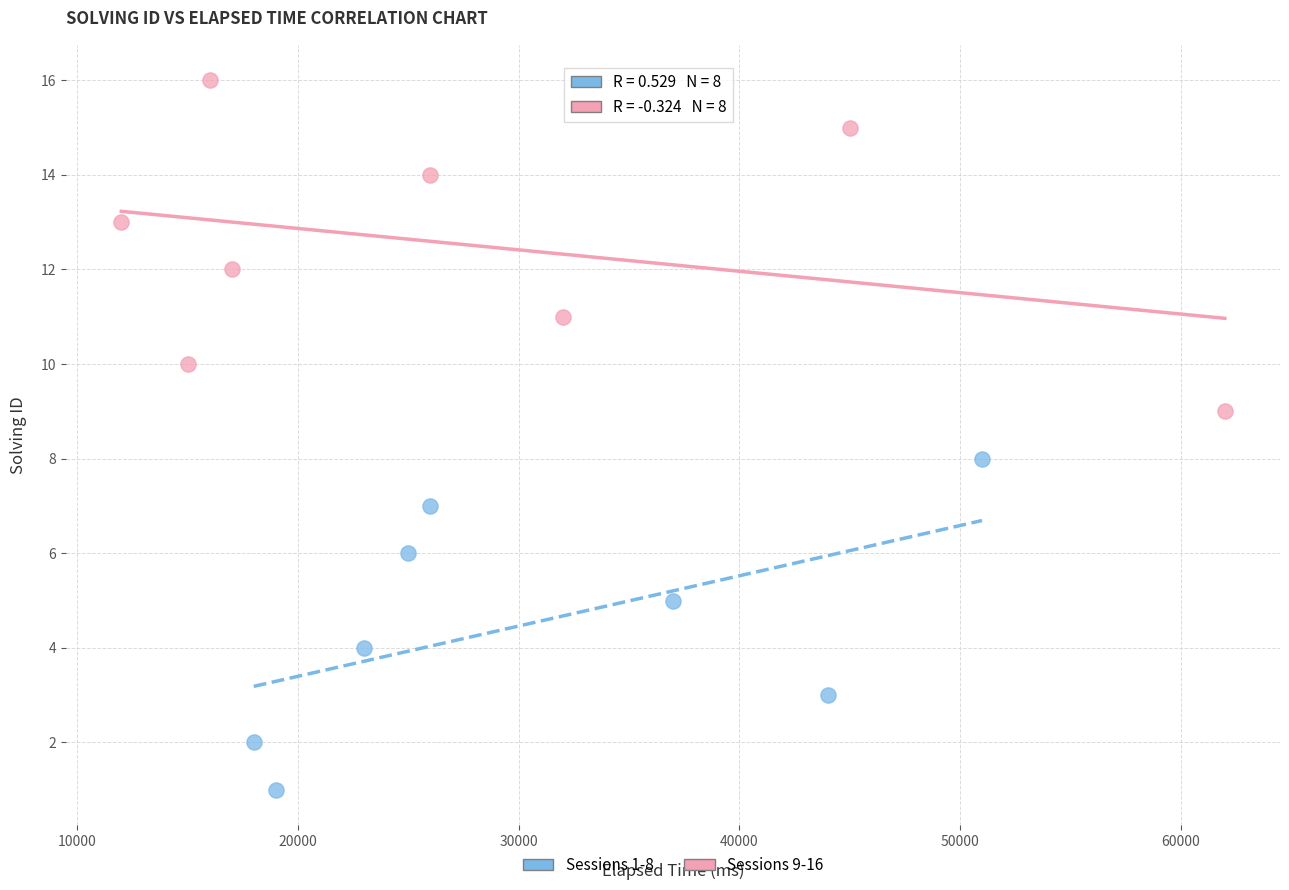

Which series contains the lowest Y value?

Sessions 1-8